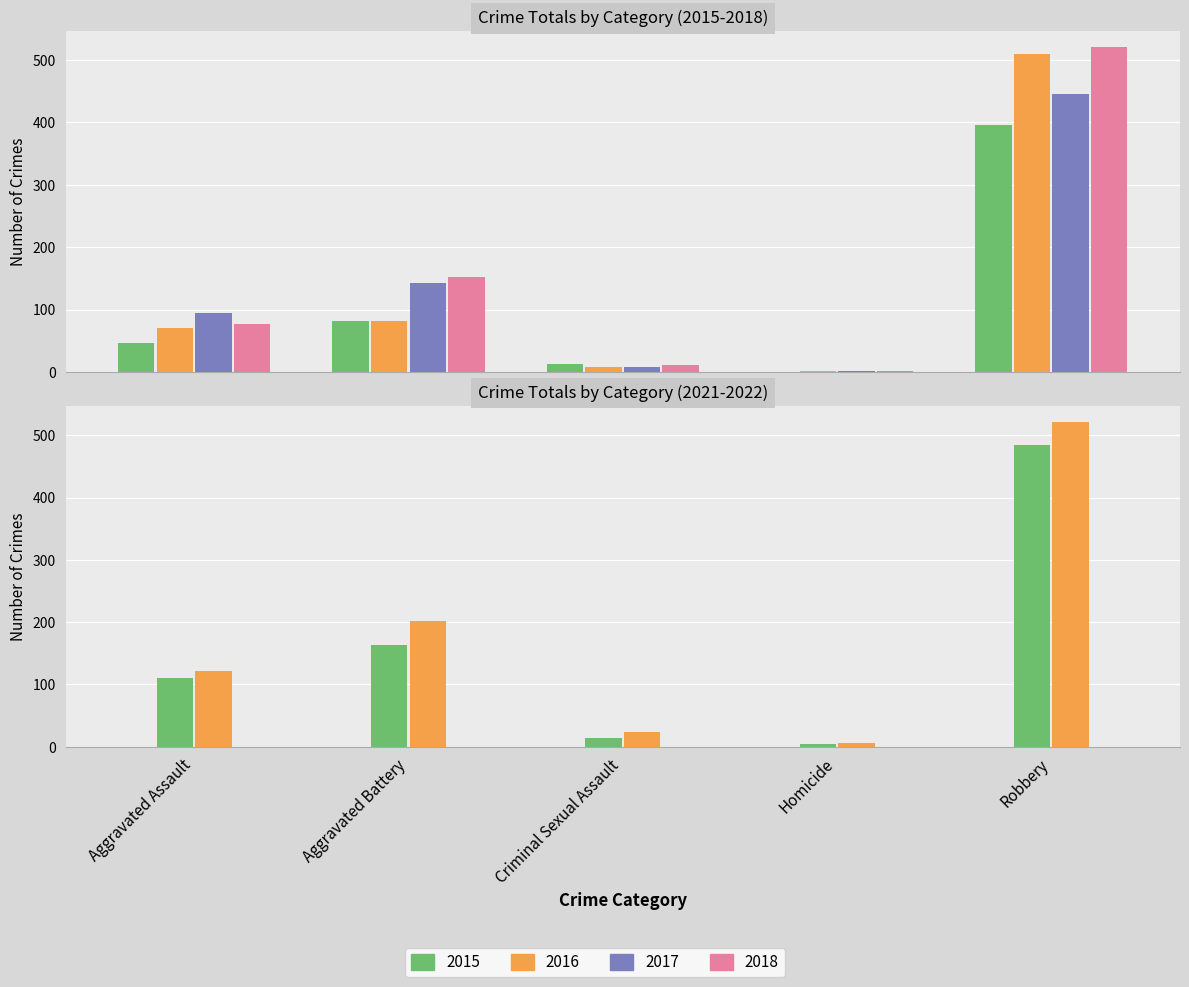

List the series in order of their peak value, lowest first.

2015, 2017, 2021, 2016, 2018, 2022